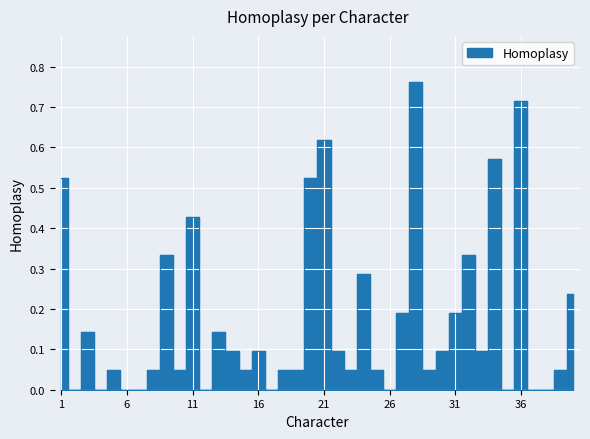

How many points are lower than both their immediate neighbors (excluding endpoints)?

11